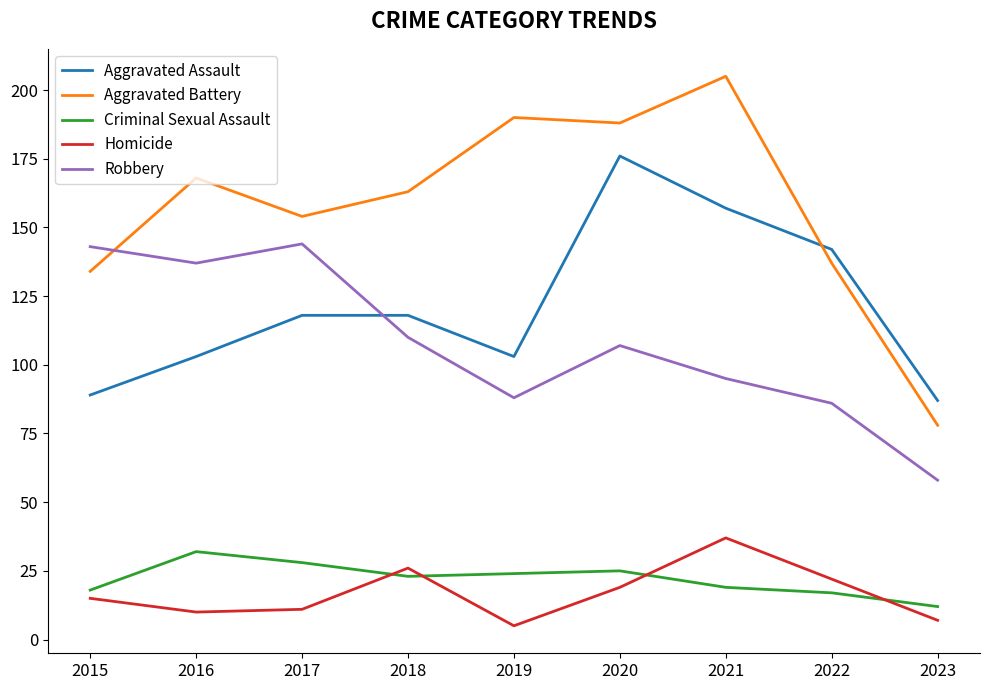

What is the approximate value of Robbery at 2022, to the nearest 5?

85